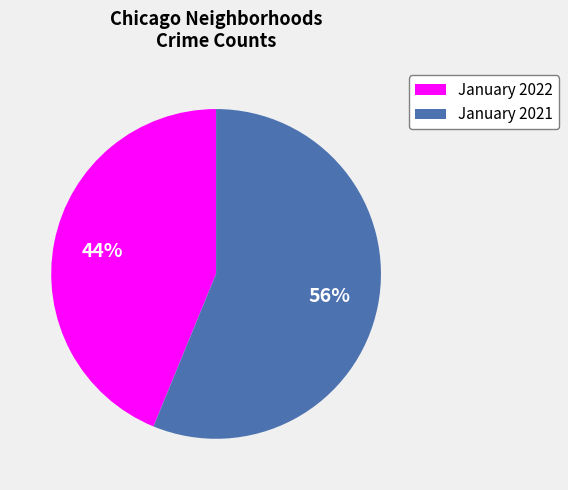

Is there any slice that represents more than half of the pie?

Yes